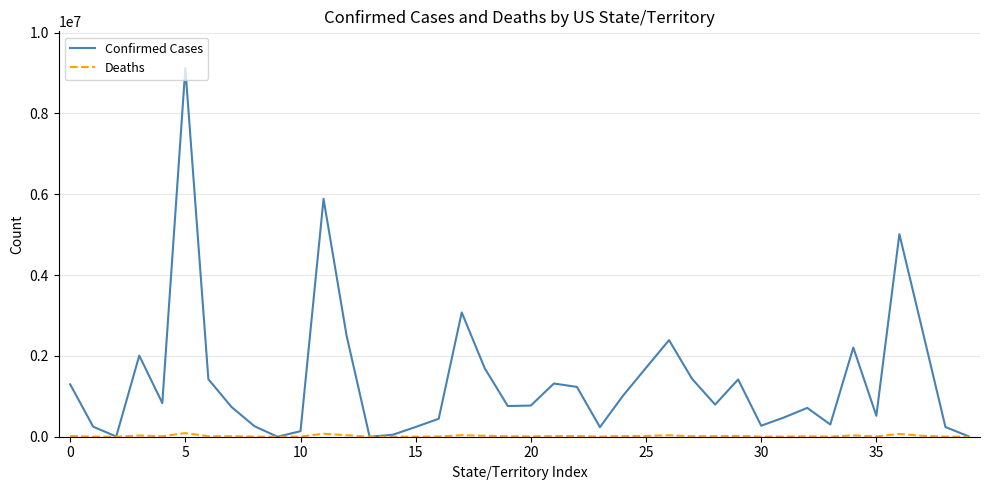

Which series has the largest total across all categories?

Confirmed Cases